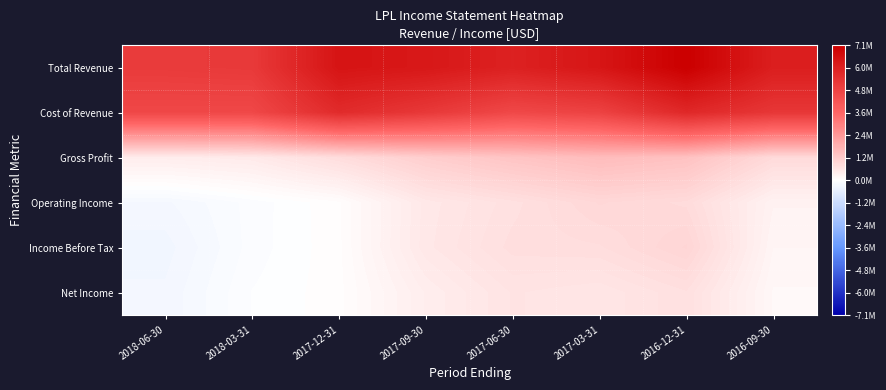

List the series in order of their peak value, lowest first.

Net Income, Operating Income, Income Before Tax, Gross Profit, Cost of Revenue, Total Revenue